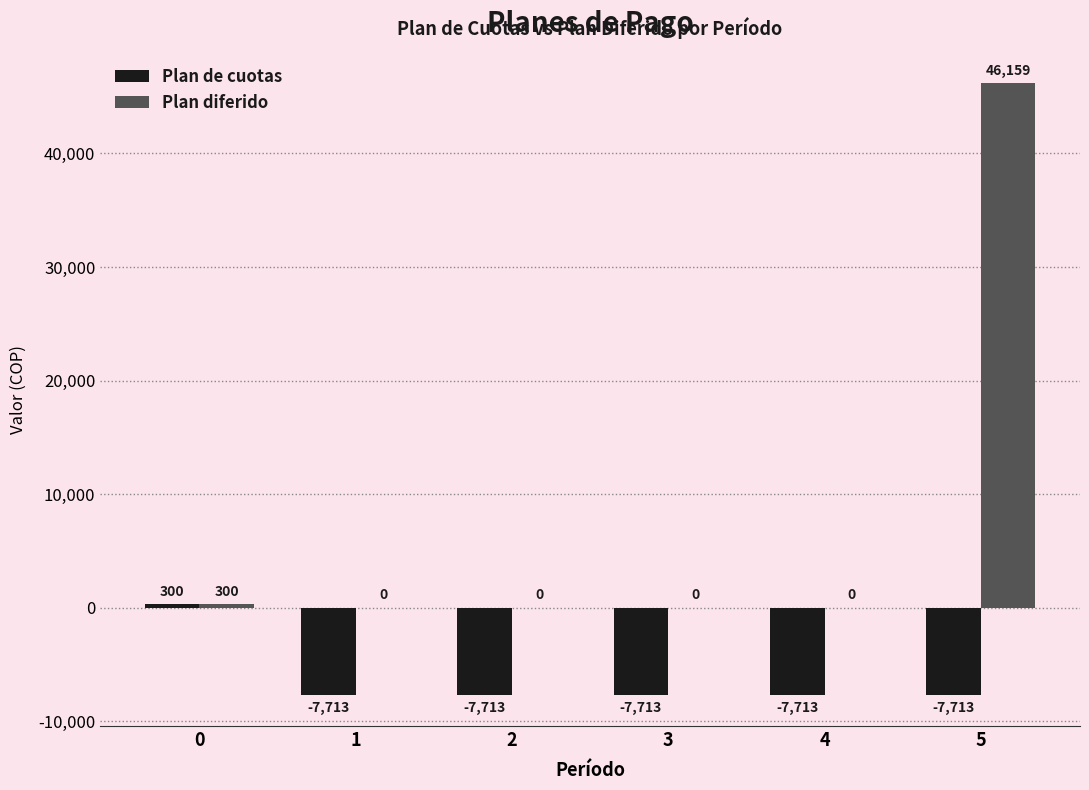

What value does the Plan de cuotas series have at 2?

-7712.8